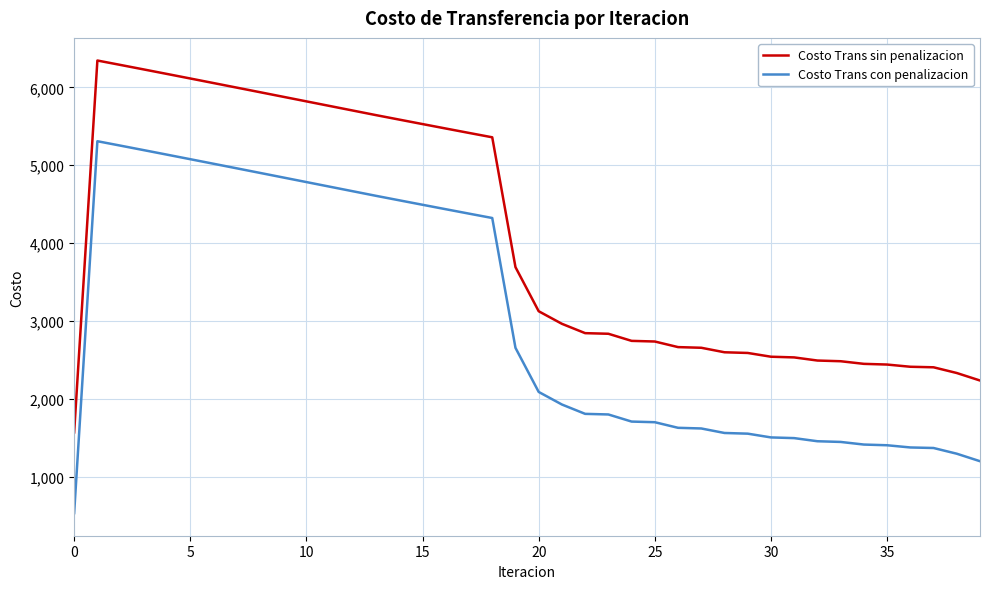

Rank the series by their maximum value, from highest to lowest.

Costo Trans sin penalizacion, Costo Trans con penalizacion